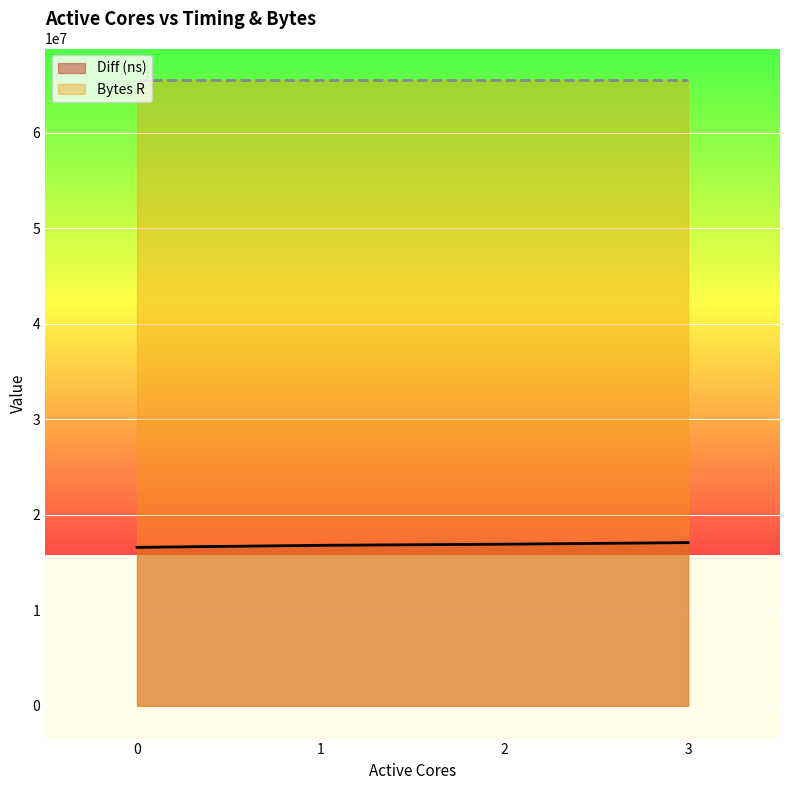

What is the sum of the values at 3 and 2?

33992526